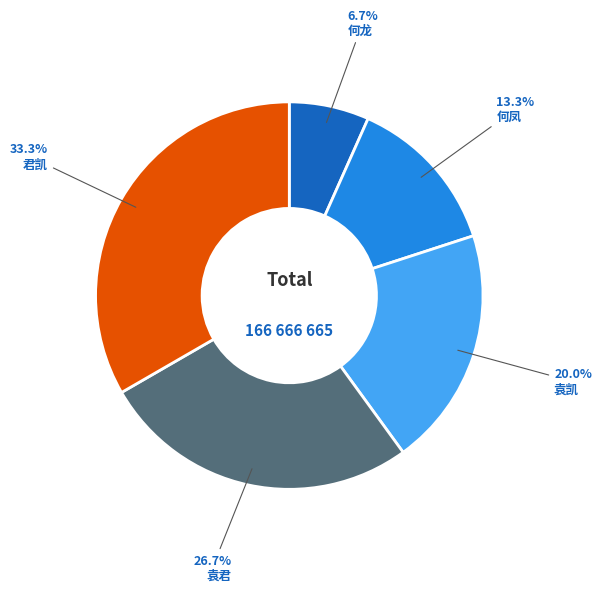

To the nearest percent, what is the combined percentage of 何凤 and 袁君?

40%